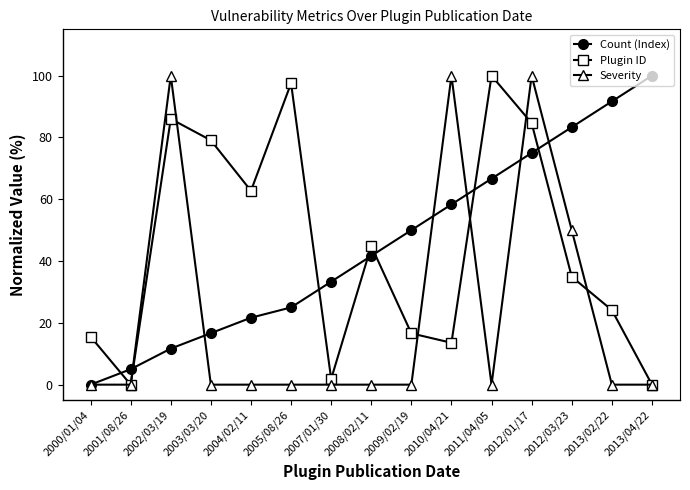

How many data points in Count (Index) are less than 41?

7